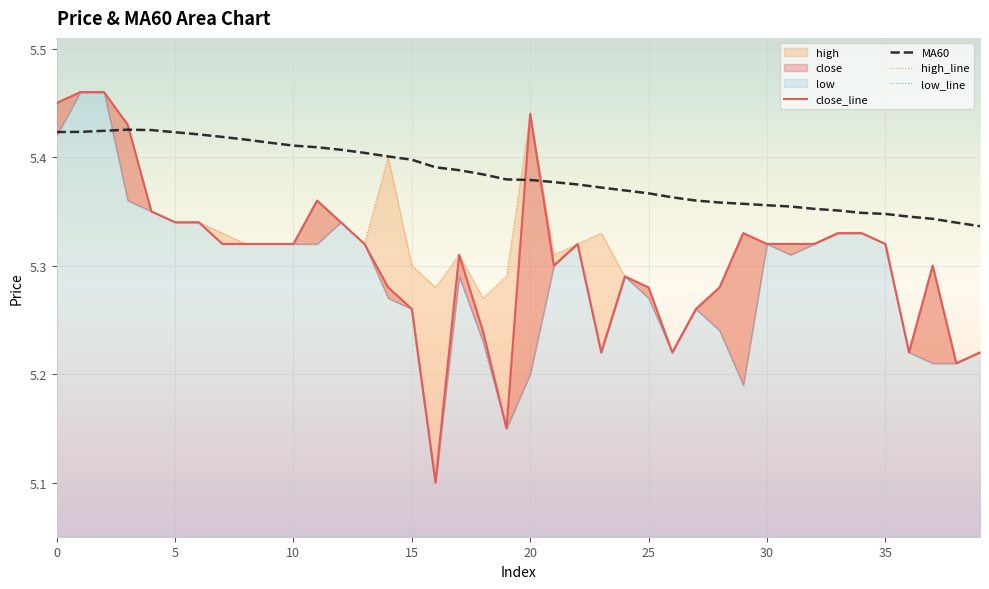

Reading left to right, transcribe all the data shown in this chart.

close_line: 5.5	5.5	5.5	5.4	5.3	5.3	5.3	5.3	5.3	5.3	5.3	5.4	5.3	5.3	5.3	5.3	5.1	5.3	5.2	5.2	5.4	5.3	5.3	5.2	5.3	5.3	5.2	5.3	5.3	5.3	5.3	5.3	5.3	5.3	5.3	5.3	5.2	5.3	5.2	5.2
MA60: 5.4	5.4	5.4	5.4	5.4	5.4	5.4	5.4	5.4	5.4	5.4	5.4	5.4	5.4	5.4	5.4	5.4	5.4	5.4	5.4	5.4	5.4	5.4	5.4	5.4	5.4	5.4	5.4	5.4	5.4	5.4	5.4	5.4	5.4	5.3	5.3	5.3	5.3	5.3	5.3
high_line: 5.5	5.5	5.5	5.4	5.3	5.3	5.3	5.3	5.3	5.3	5.3	5.4	5.3	5.3	5.4	5.3	5.3	5.3	5.3	5.3	5.4	5.3	5.3	5.3	5.3	5.3	5.2	5.3	5.3	5.3	5.3	5.3	5.3	5.3	5.3	5.3	5.2	5.3	5.2	5.2
low_line: 5.4	5.5	5.5	5.4	5.3	5.3	5.3	5.3	5.3	5.3	5.3	5.3	5.3	5.3	5.3	5.3	5.1	5.3	5.2	5.2	5.2	5.3	5.3	5.2	5.3	5.3	5.2	5.3	5.2	5.2	5.3	5.3	5.3	5.3	5.3	5.3	5.2	5.2	5.2	5.2